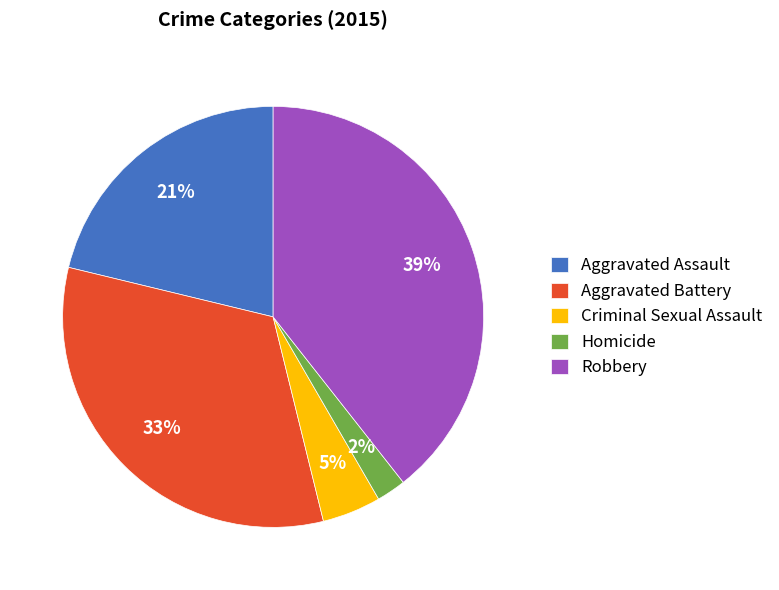

How many slices are in this pie chart?

5